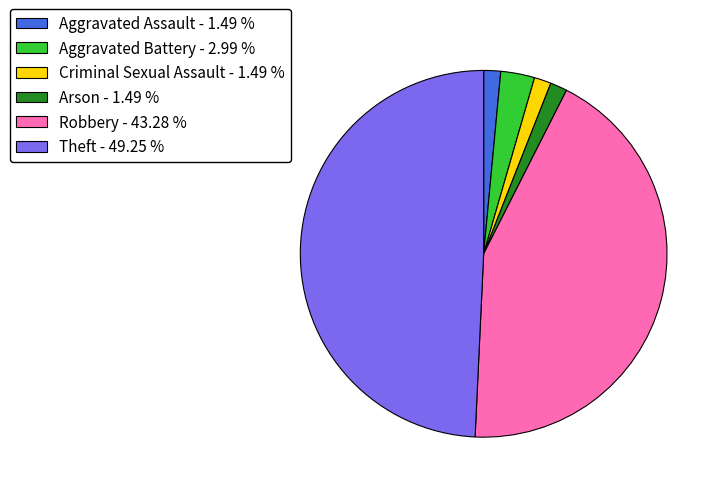

Do Arson - 1.49 % and Criminal Sexual Assault - 1.49 % together represent more than half of the pie?

No